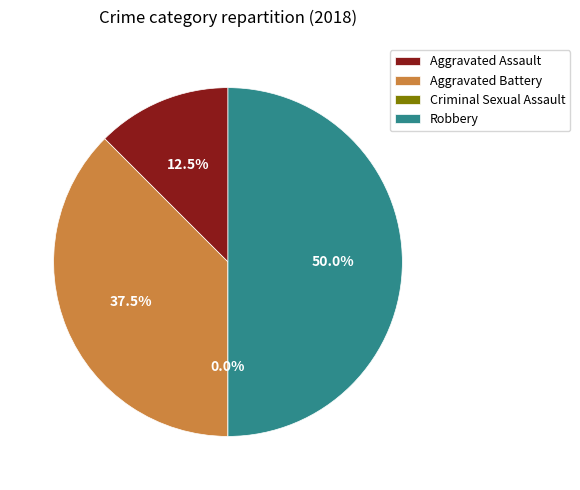

The Robbery slice represents 50% of the pie. True or false?

True